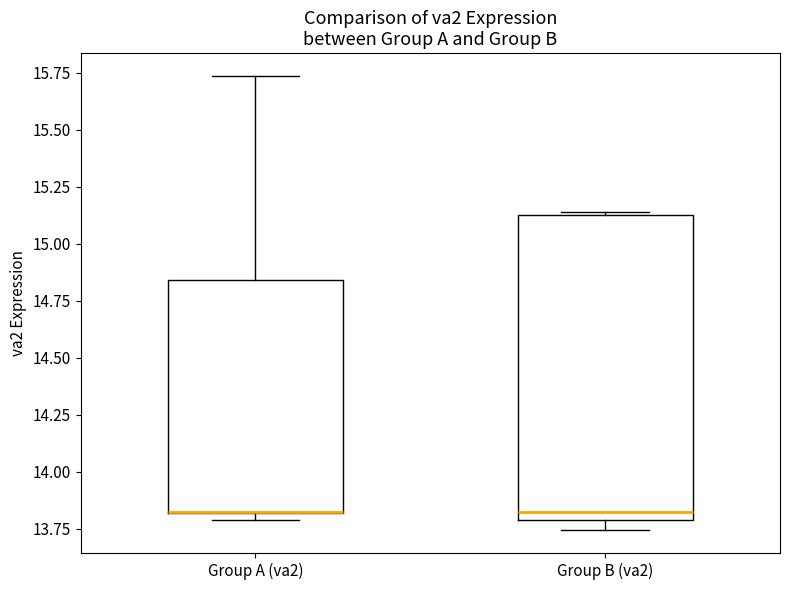

Reading left to right, read every box against the y-axis: the position of its median line, the range the box covers, and the ends of its whiskers. The values are not printed on the chart, so give them approximately, as read against the axis.

Group A (va2): median 13.85 (drawn on the box's lower edge), box 13.80 to 14.85, whiskers 13.80 (just below the box's lower edge) to 15.75
Group B (va2): median 13.80 (just above the box's lower edge), box 13.80 to 15.10, whiskers 13.75 to 15.15